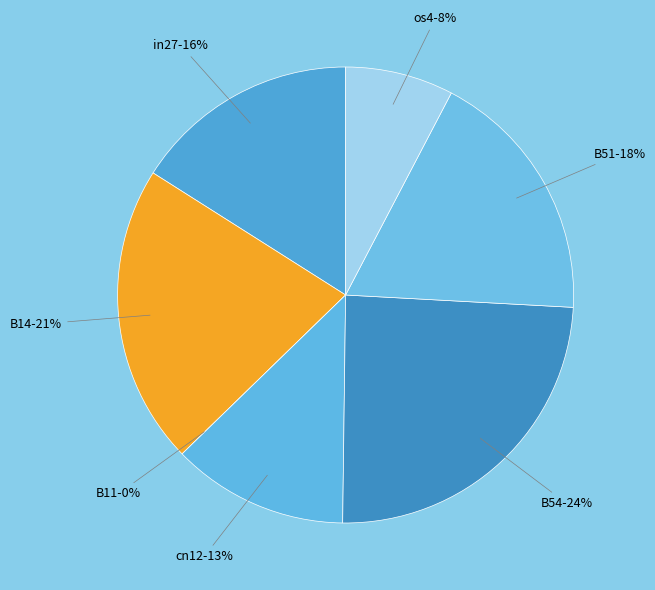

Between B14 and B51, which is larger?

B14